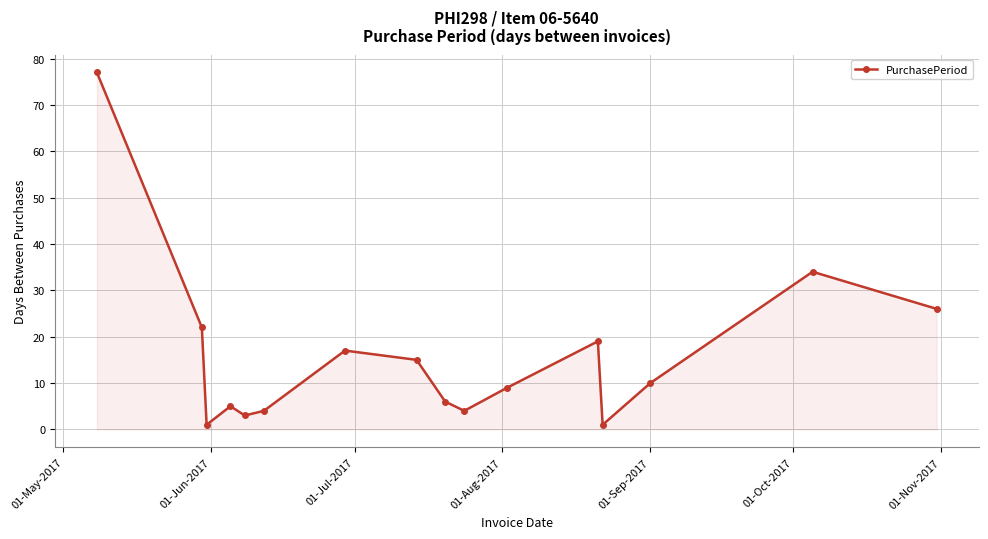

How many lines are shown in the chart?

1